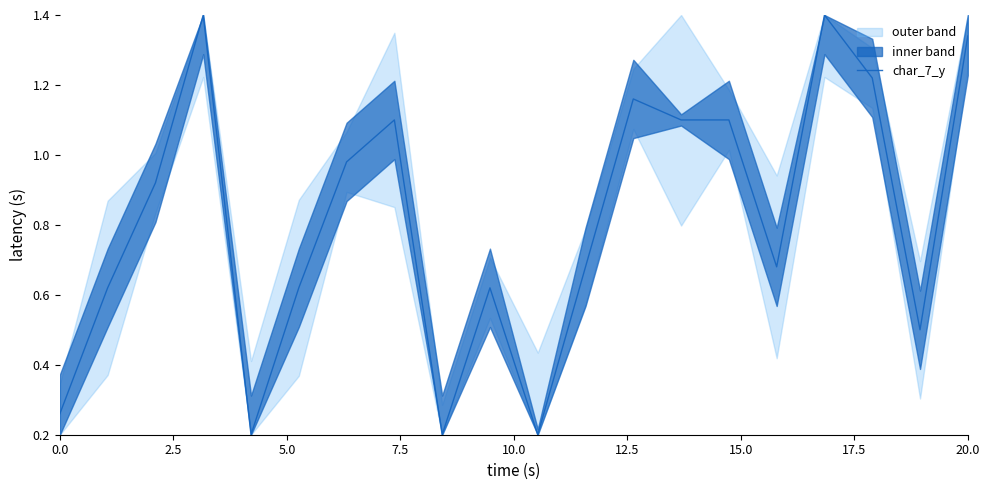

What is the maximum value for char_7_y?

1.4